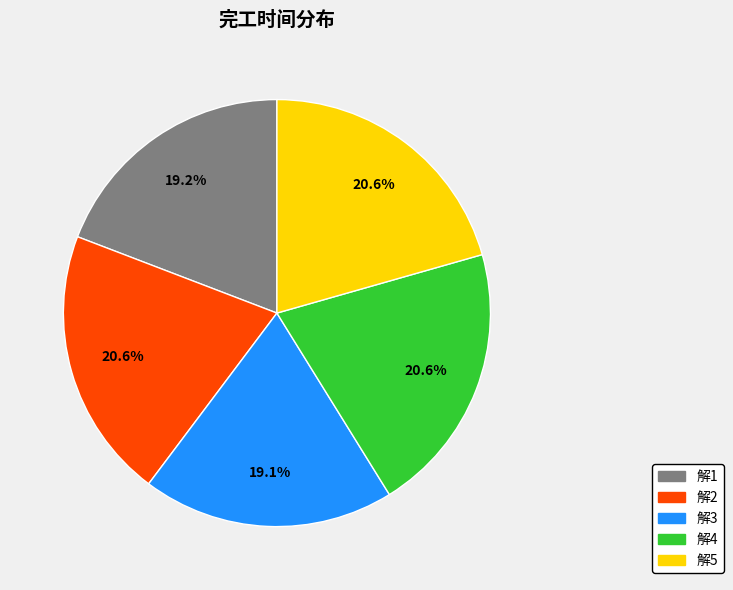

What is the ratio of the value at 解3 to the value at 解5?

0.9